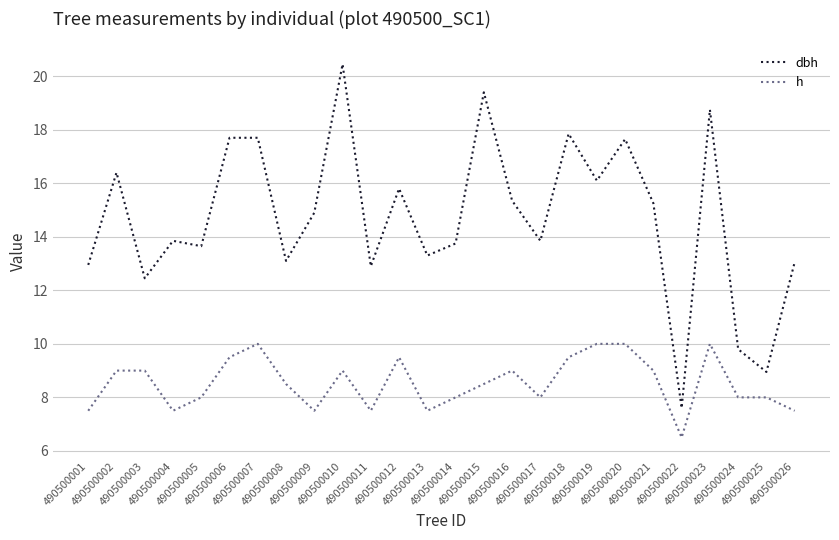

How many h values are between 7 and 9?

18